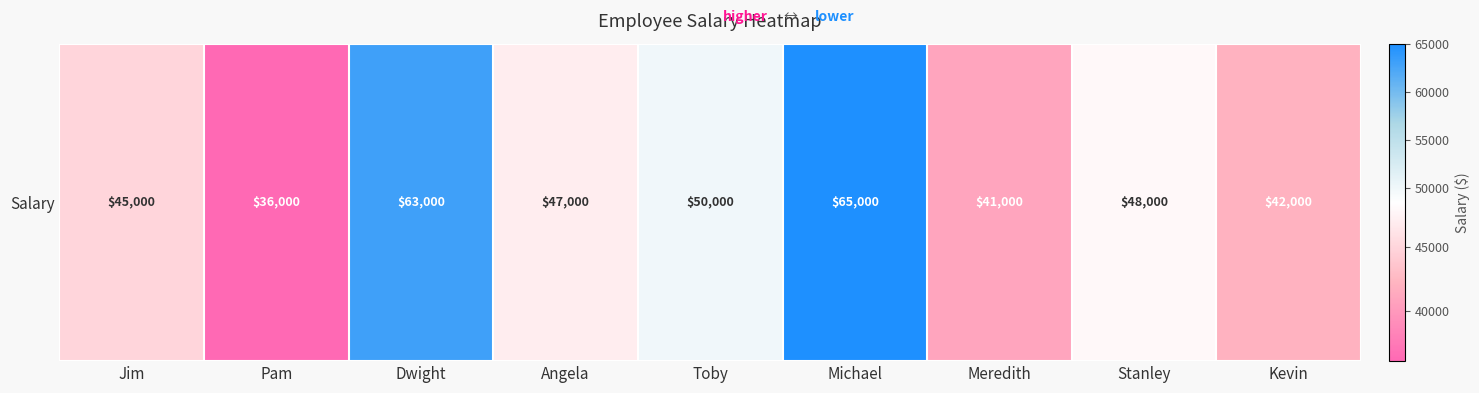

Reading left to right, list all the values displayed in this chart.

Jim=45000	Pam=36000	Dwight=63000	Angela=47000	Toby=50000	Michael=65000	Meredith=41000	Stanley=48000	Kevin=42000